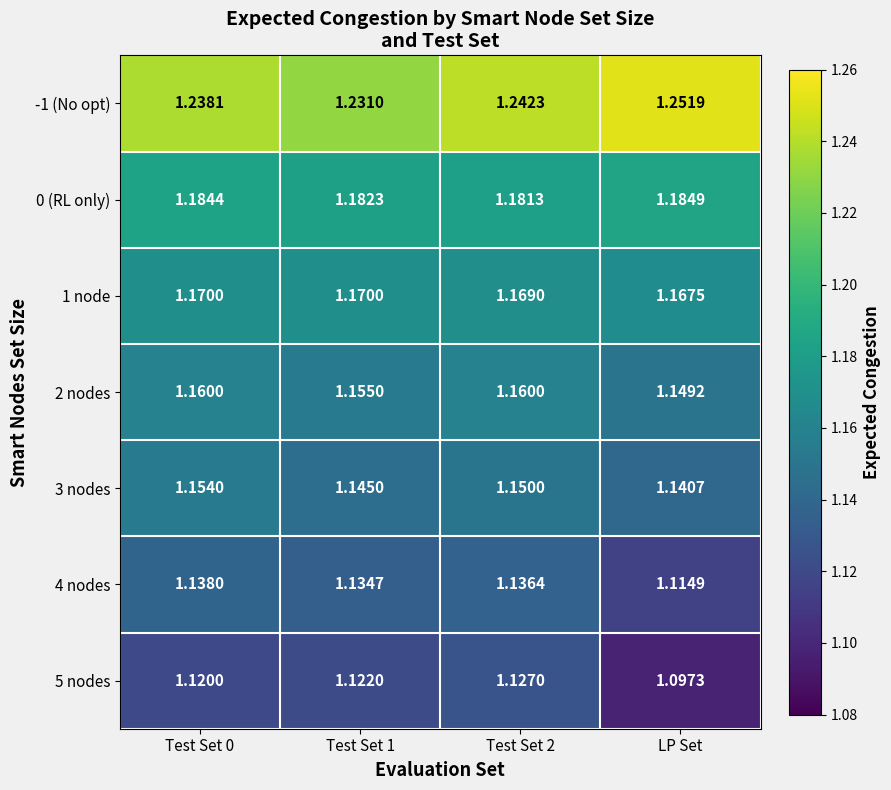

What is the difference between the highest and lowest values at Test Set 1?

0.1